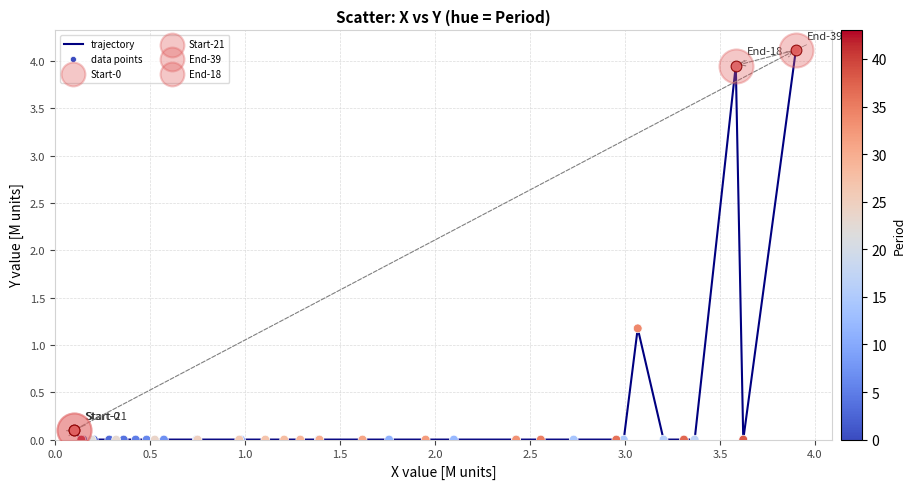

What is the maximum value shown in the chart?

4.1